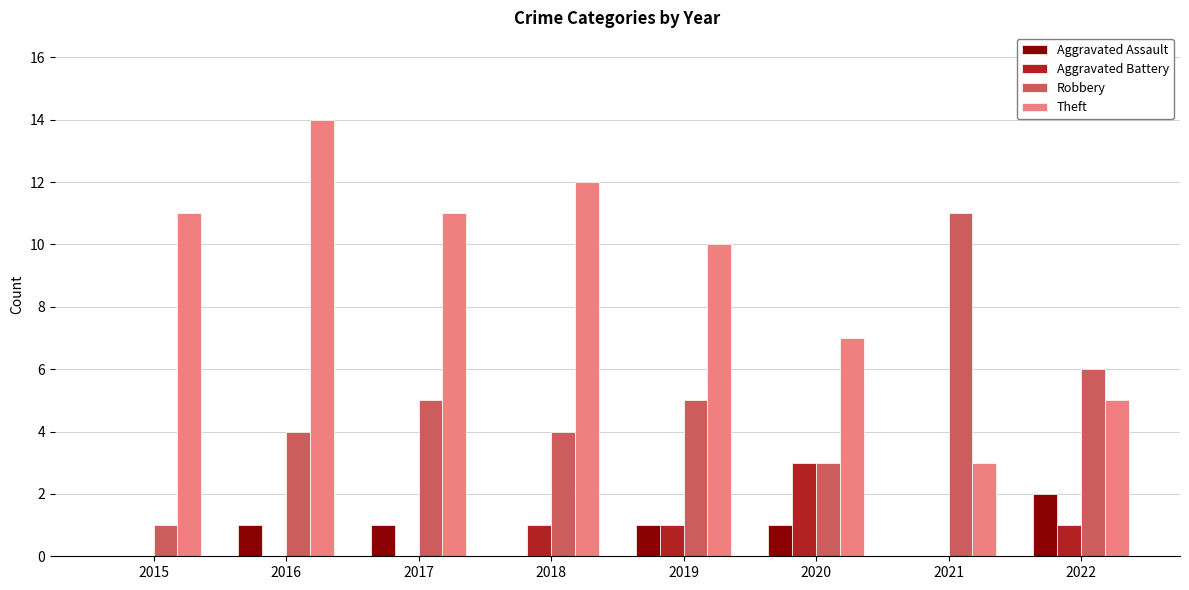

Between 2015 and 2017, which series saw the biggest shift?

Robbery